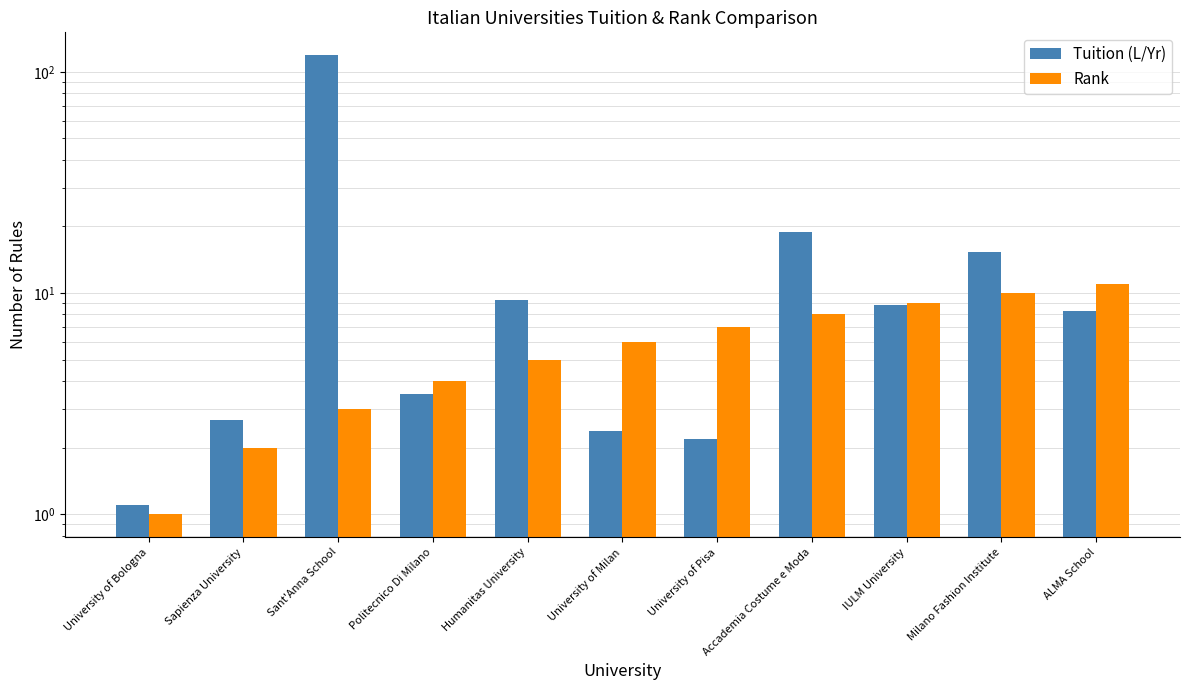

What is the label of the 10th bar from the left?

Milano Fashion Institute